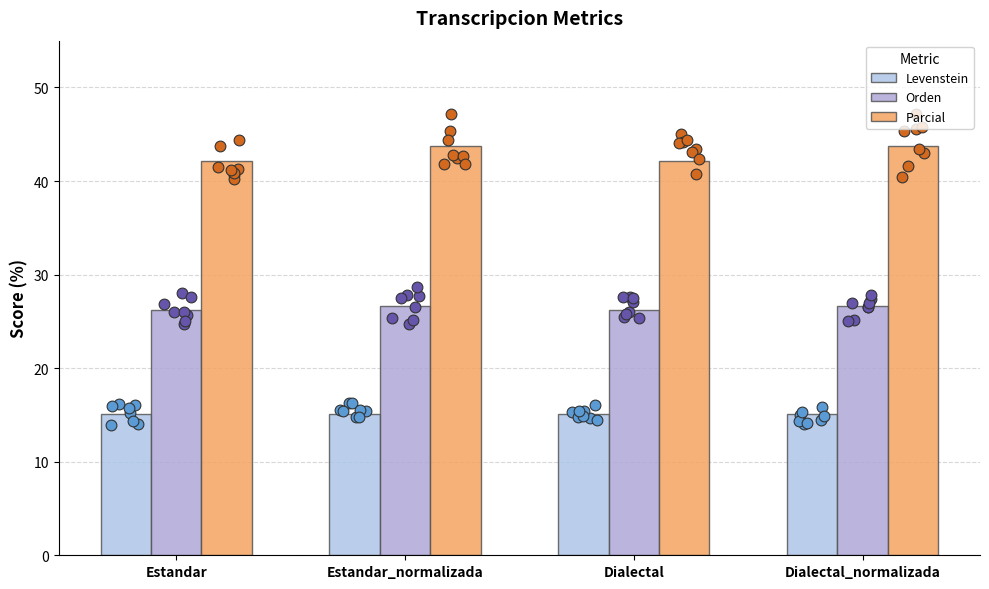

At which category is the sum across all series the highest?

Estandar_normalizada